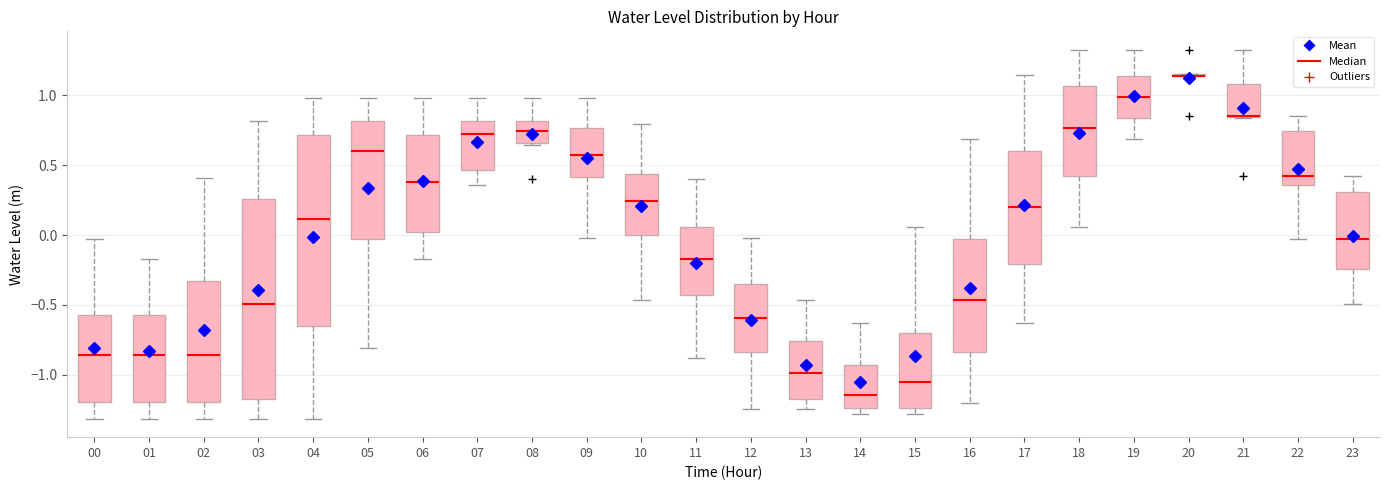

Where is the lower edge of the box at x = 19 on the y-axis? The values are not printed on the chart, so give them approximately, as read against the axis.

0.85